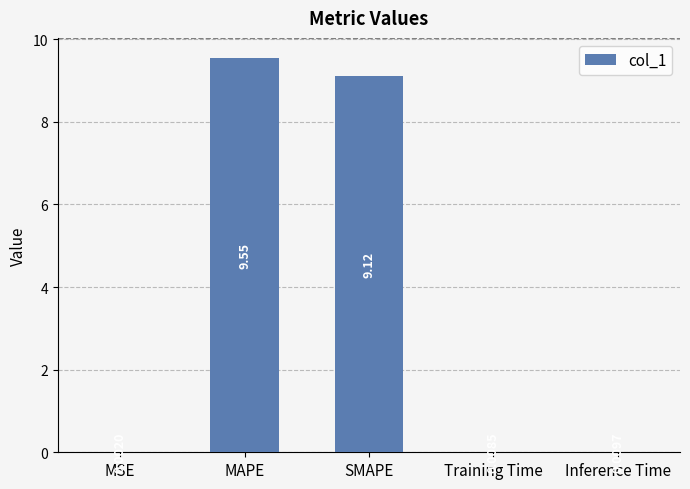

Which label corresponds to the largest value in the chart?

MAPE